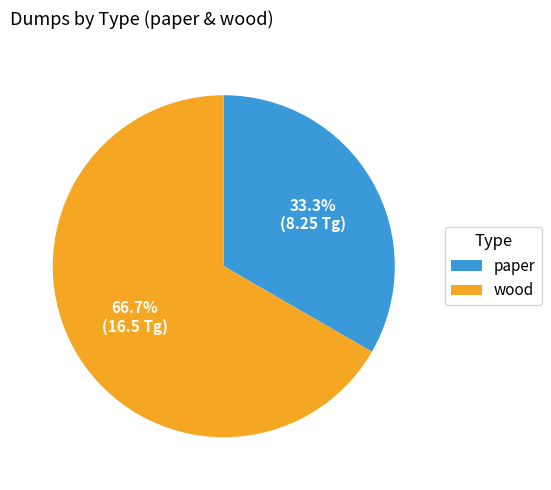

What is the smallest slice in the pie chart?

paper